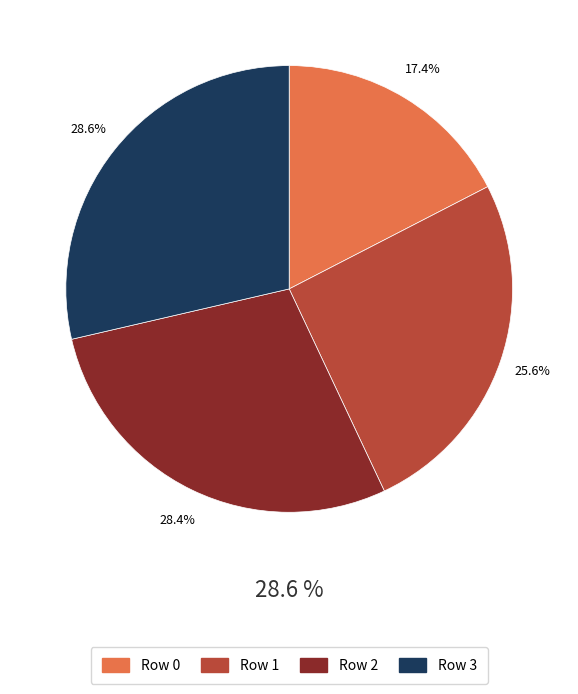

What is the smallest slice in the pie chart?

Row 0